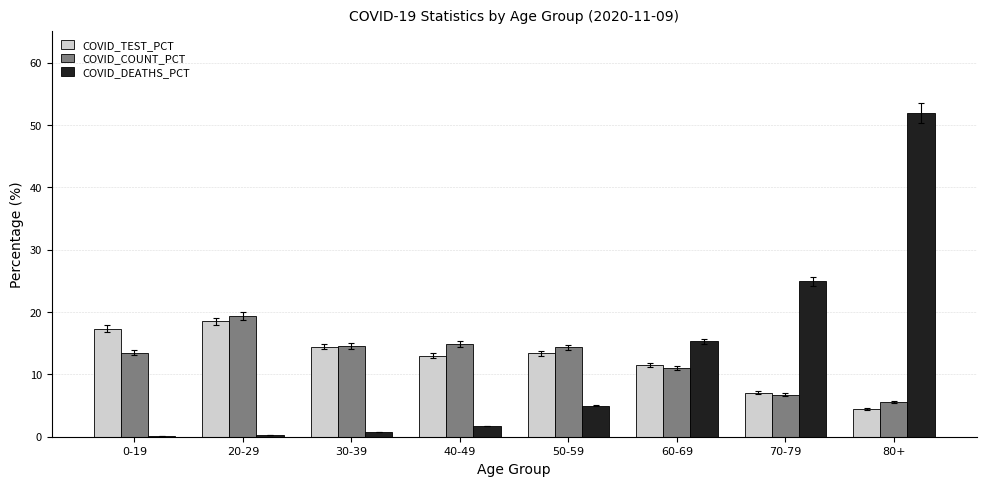

At which category is the sum across all series the highest?

80+